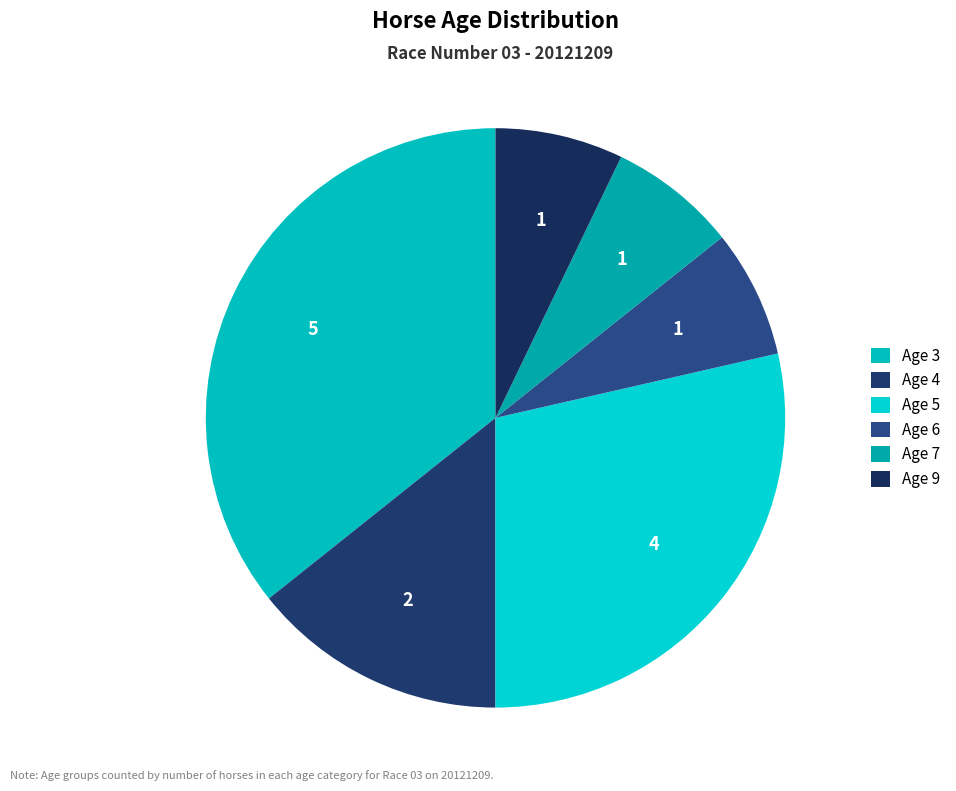

Is the sum of Age 4 and Age 5 greater than half?

No